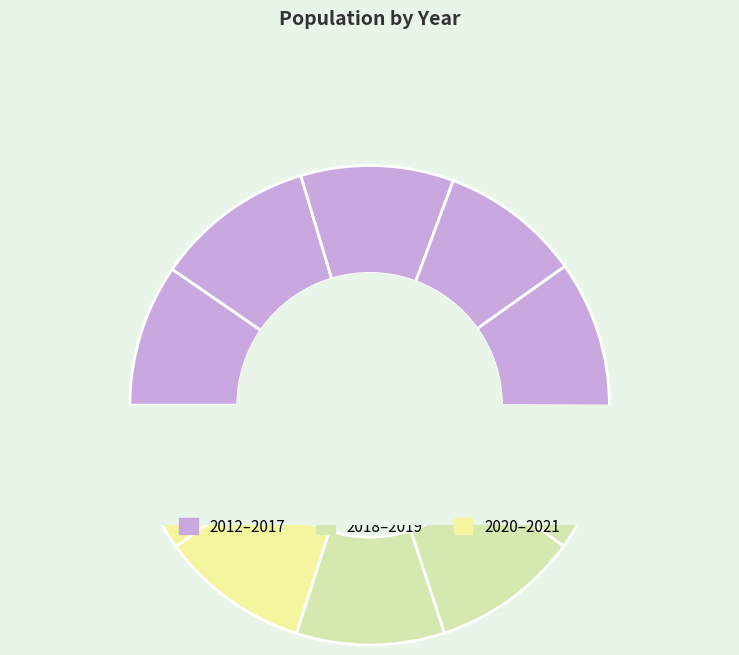

Rank the categories by value from highest to lowest.

2013, 2014, 2021, 2020, 2019, 2018, 2017, 2016, 2012, 2015